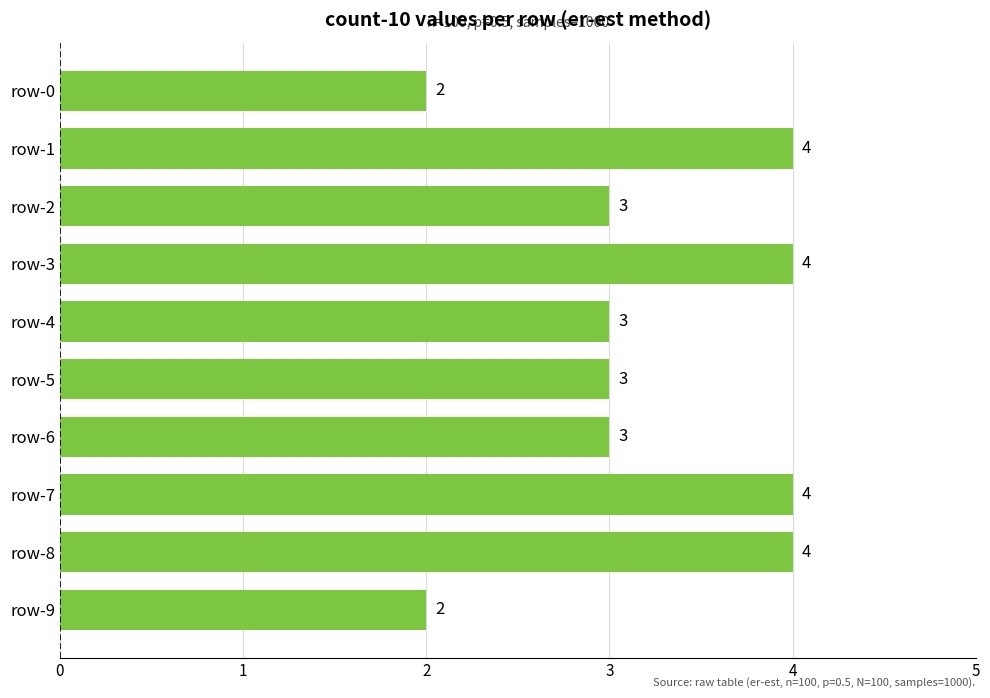

What is the greatest value displayed?

4